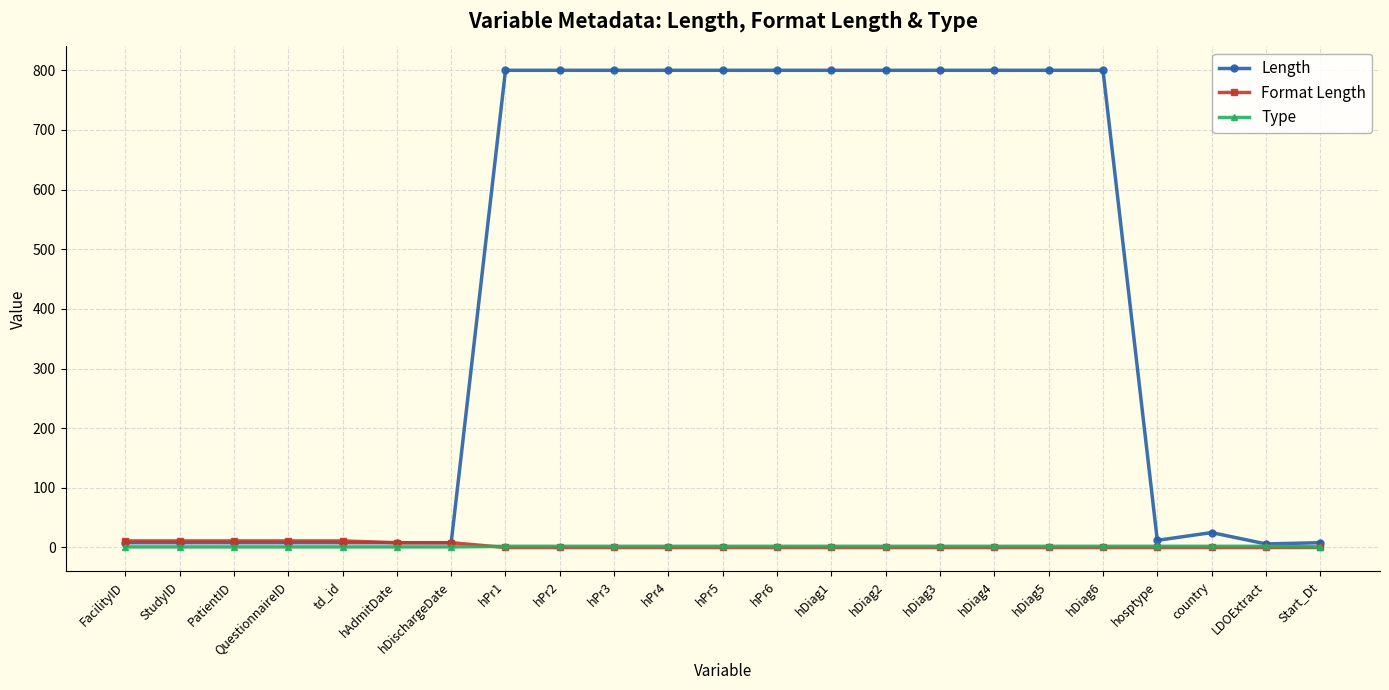

Is this an area chart (filled region under the line)?

No